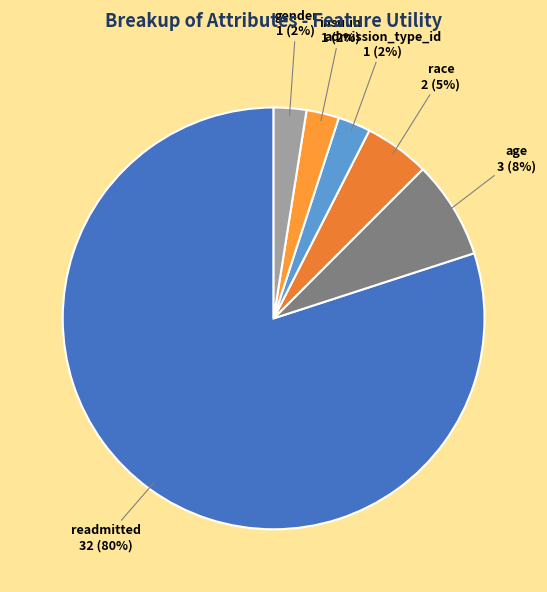

What percentage is the gender slice, to the nearest percent?

3%